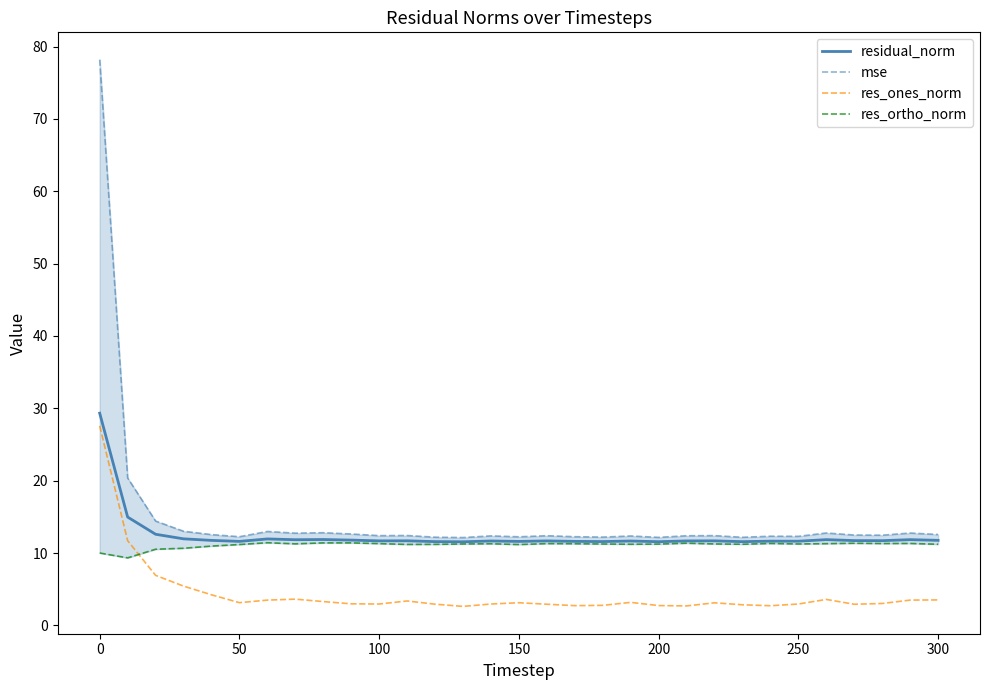

The value of residual_norm at 300 is 11.8. True or false?

True